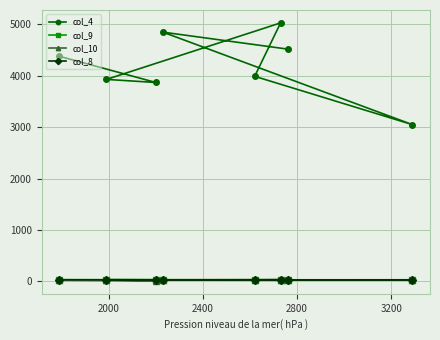

Which series has the largest total across all categories?

col_4